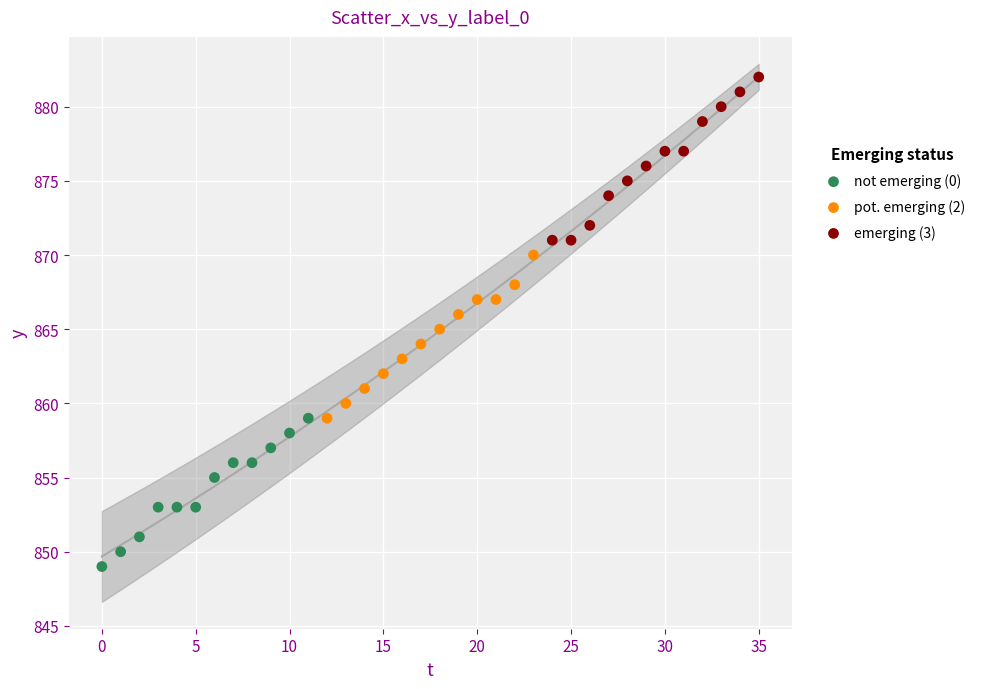

Which series reaches the minimum Y coordinate?

not emerging (0)